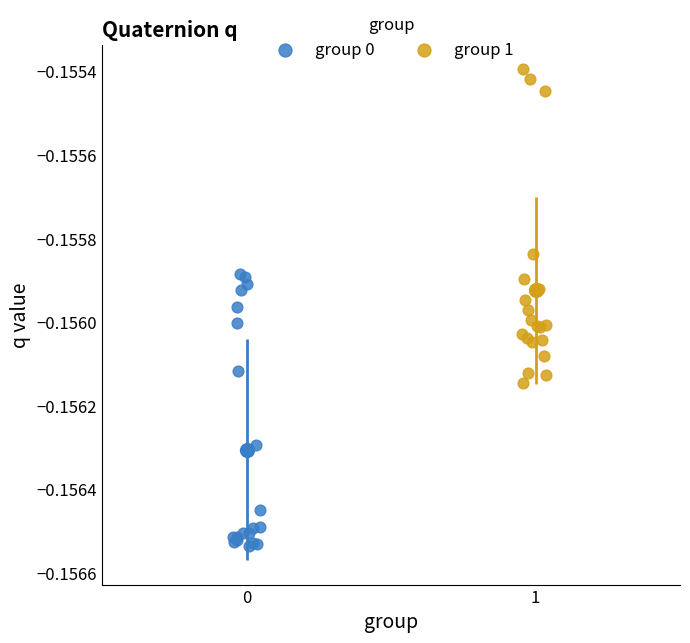

What are all the series names shown in the legend?

group 0, group 1